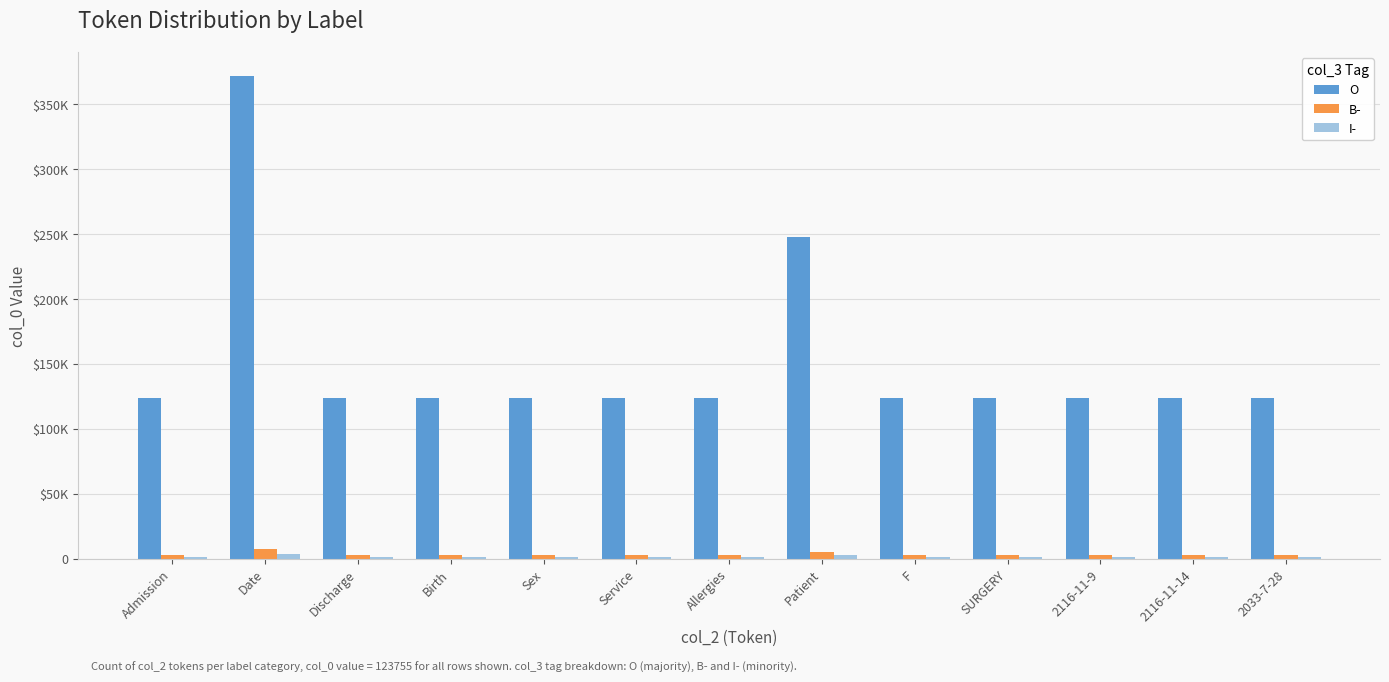

Does the chart contain stacked bars?

No